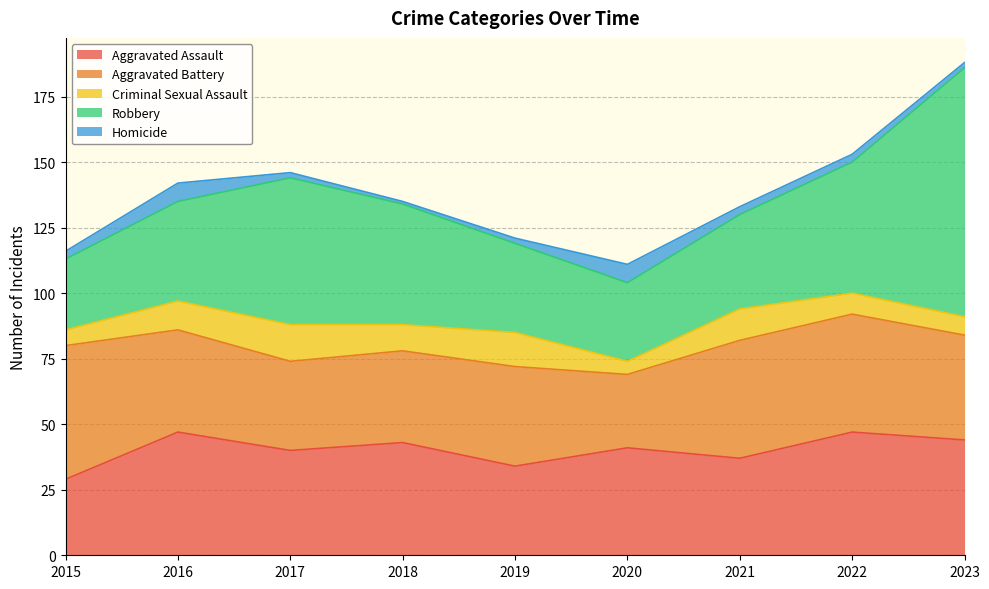

How many data points in Criminal Sexual Assault are above 10?

4